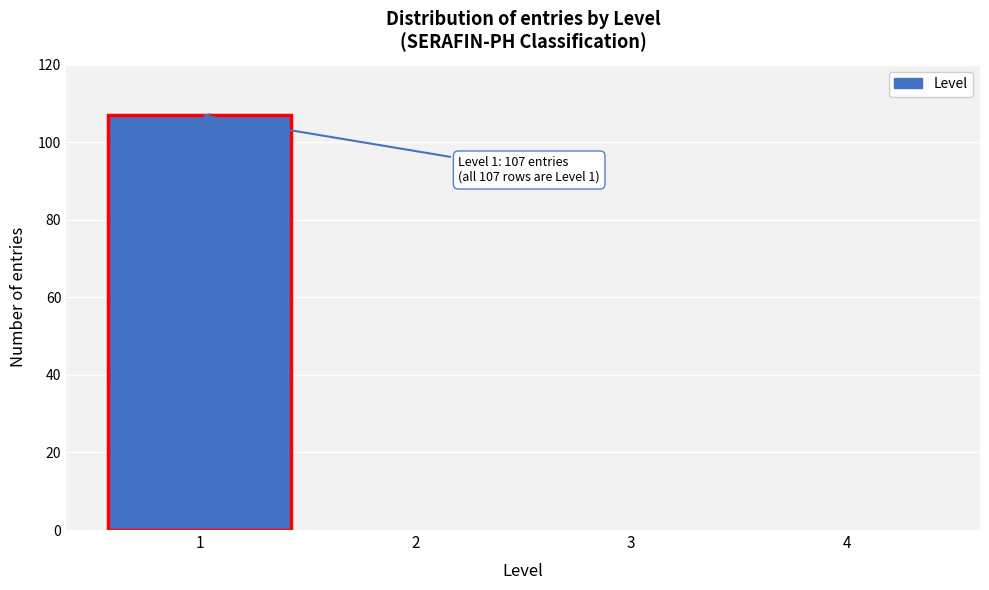

Reading left to right, transcribe all the data shown in this chart.

1=107	2=0	3=0	4=0